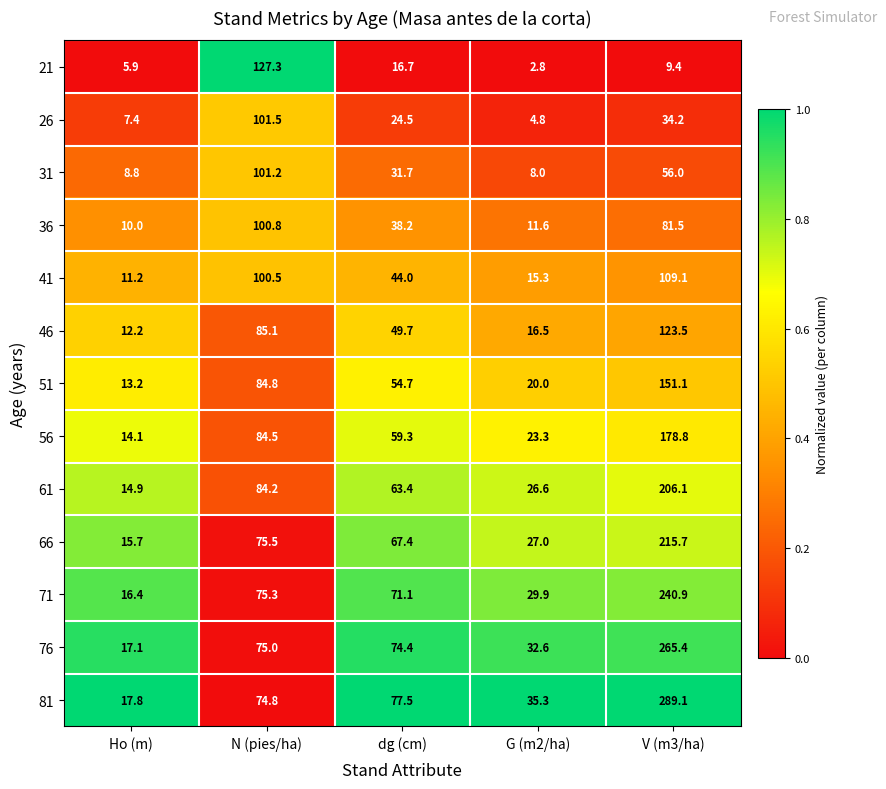

Which series has the largest range (max minus min)?

81